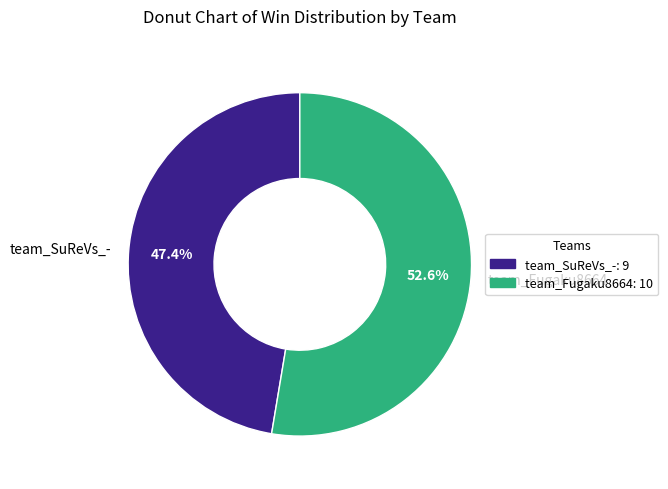

What is the largest slice in the pie chart?

team_Fugaku8664